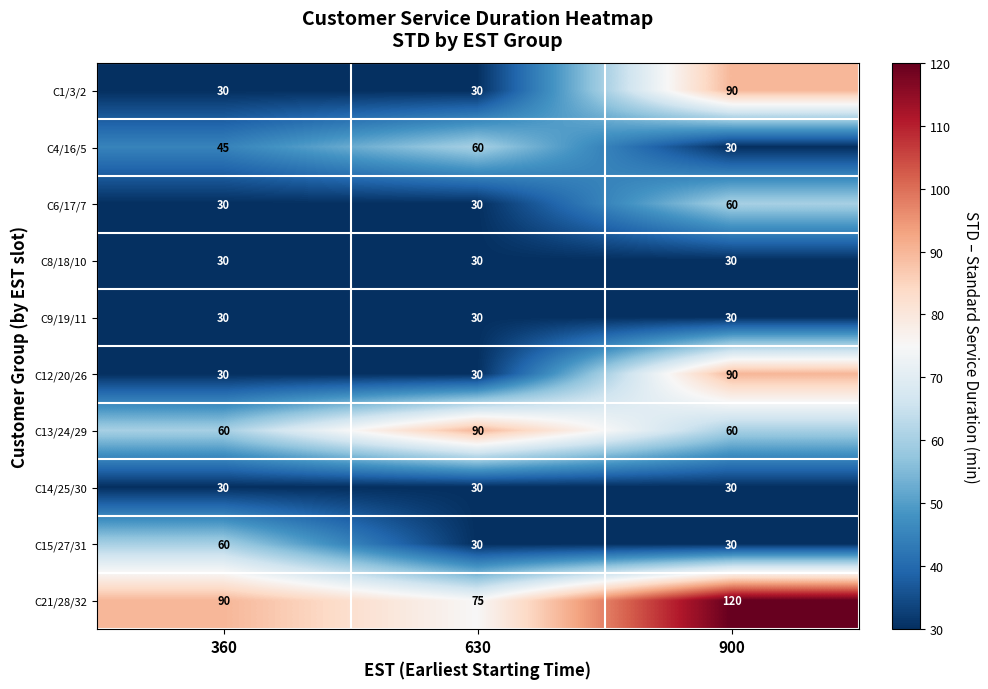

At how many categories does at least one series exceed 40?

3